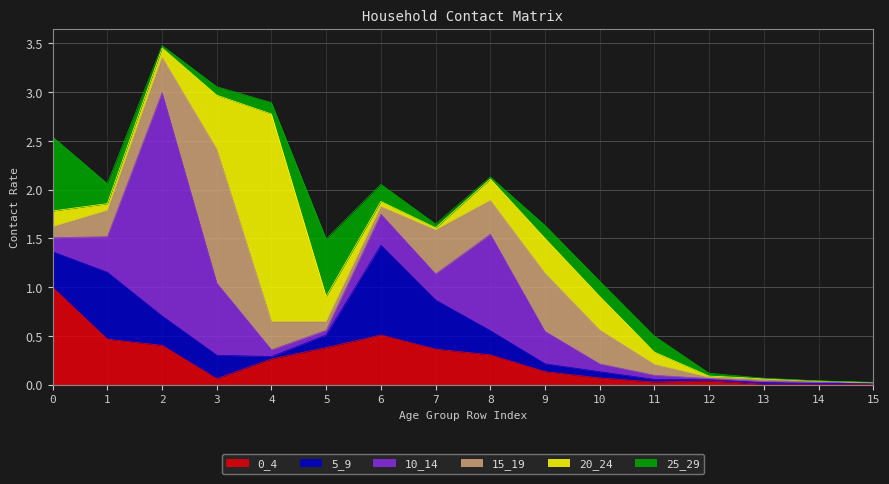

How many lines are shown in the chart?

6